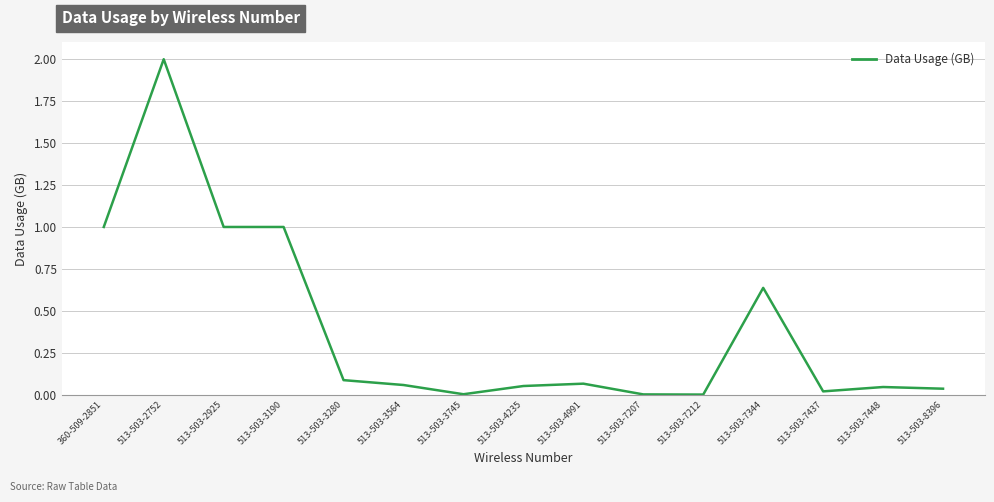

What is the maximum value shown in the chart?

2.0